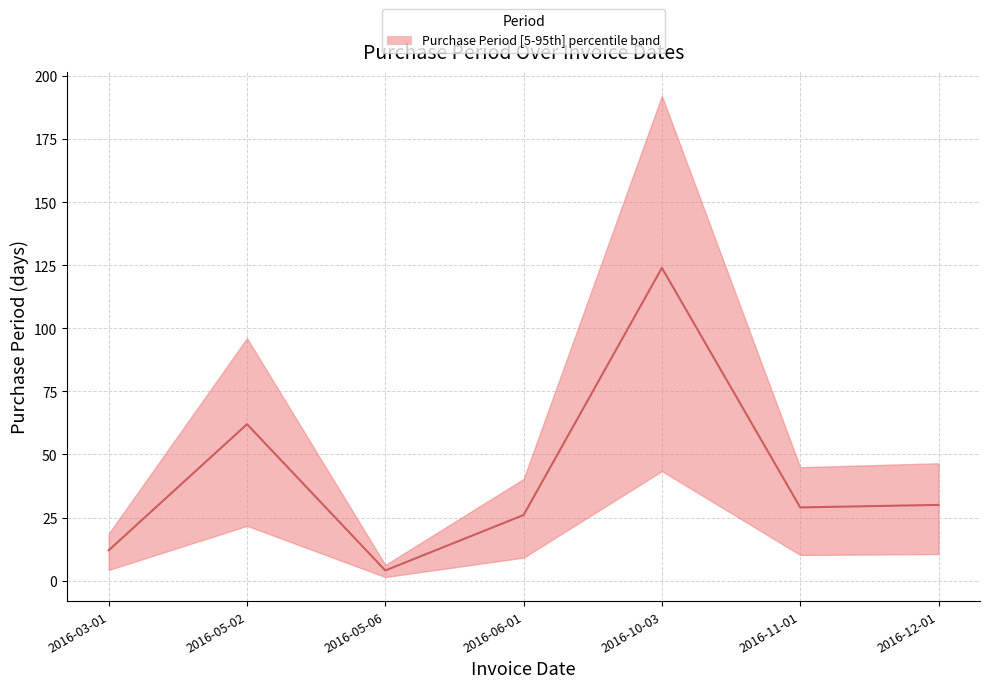

Does the chart have visible grid lines?

Yes